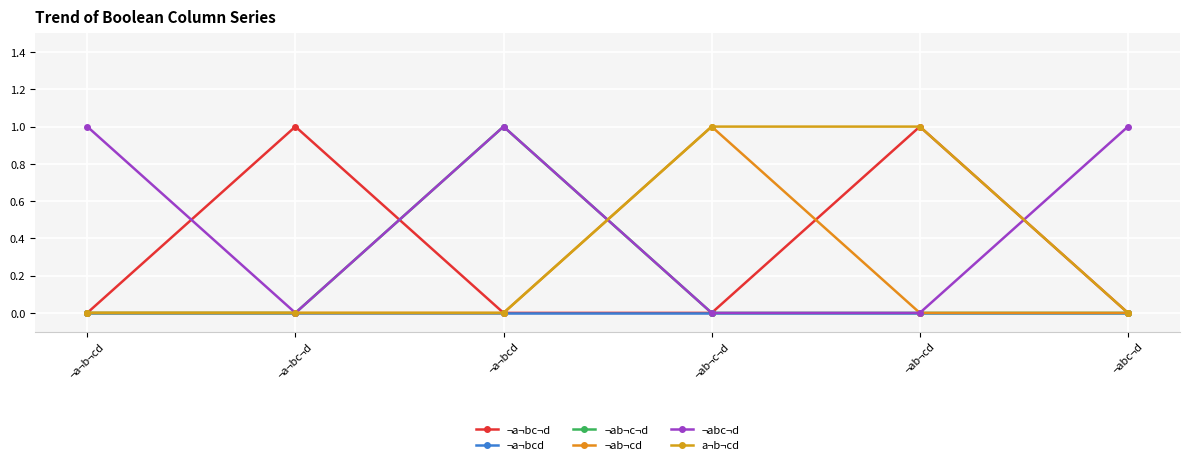

Which series has the largest range (max minus min)?

¬a¬bc¬d